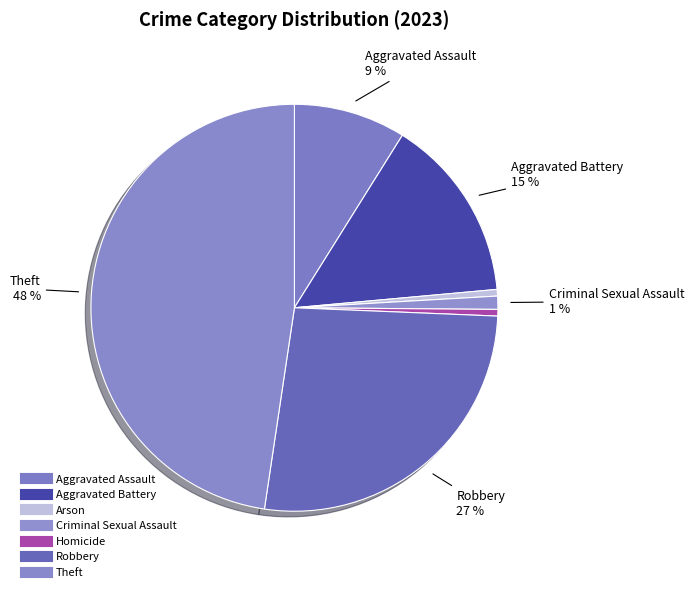

Which category has the biggest portion of the pie?

Theft